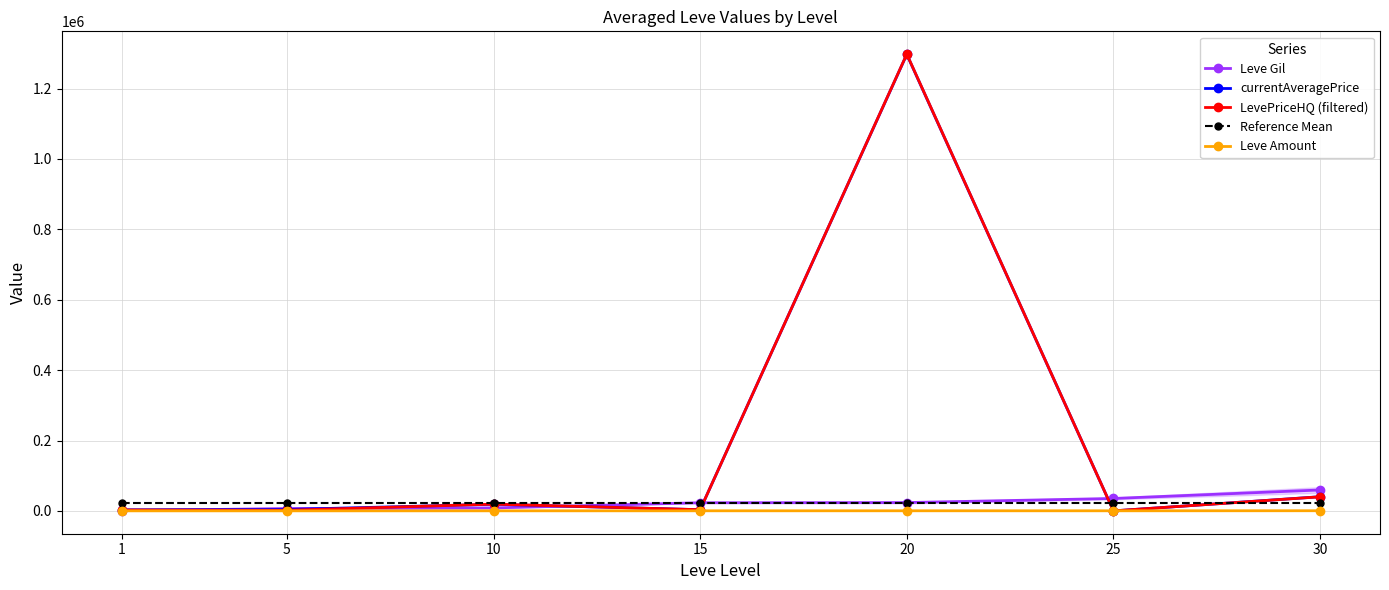

Reading right to left, list all the values displayed in this chart.

Leve Gil: 30=59405.0	25=35261.7	20=23633.3	15=23143.3	10=8435.0	5=6655.0	1=531.7
currentAveragePrice: 30=40297.0	25=0.0	20=1297074.5	15=3416.5	10=18783.7	5=3953.0	1=3119.6
LevePriceHQ (filtered): 30=40047.0	25=0.0	20=1297777.7	15=3333.3	10=19166.5	5=1719.3	1=2543.0
Reference Mean: 30=22437.9	25=22437.9	20=22437.9	15=22437.9	10=22437.9	5=22437.9	1=22437.9
Leve Amount: 30=413.0	25=250.0	20=290.0	15=235.0	10=172.0	5=140.0	1=112.0